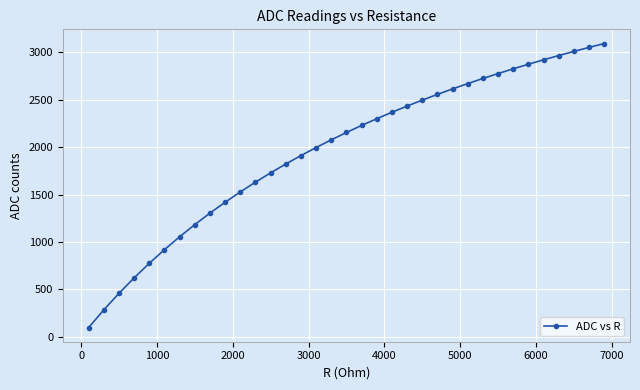

Reading right to left, extract all data points from this chart.

3091.2	3050.4	3008.3	2964.7	2919.7	2873.0	2824.8	2774.8	2722.9	2669.2	2613.3	2555.3	2495.0	2432.3	2367.0	2298.9	2228.0	2153.8	2076.4	1995.4	1910.6	1821.7	1728.4	1630.4	1527.3	1418.7	1304.1	1183.1	1055.1	919.4	775.4	622.2	459.0	284.7	98.2